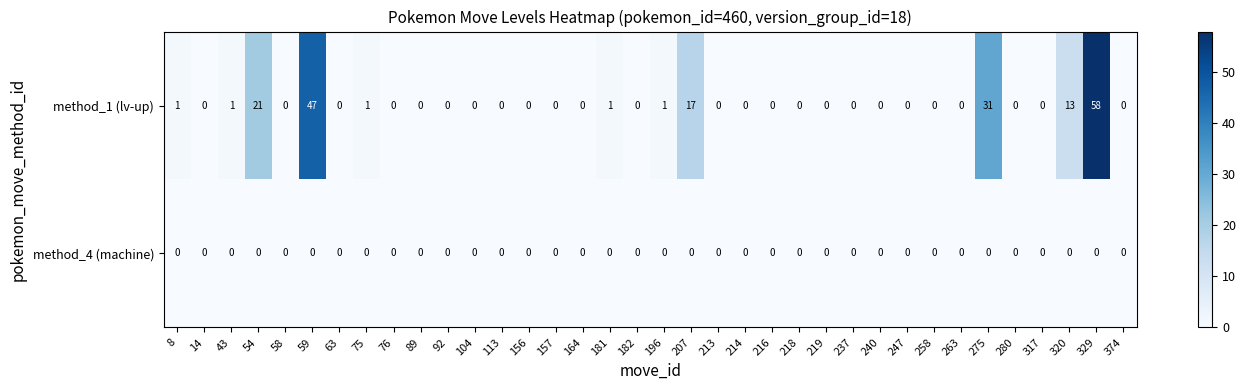

What is the sum of all method_1 (lv-up) values?

192